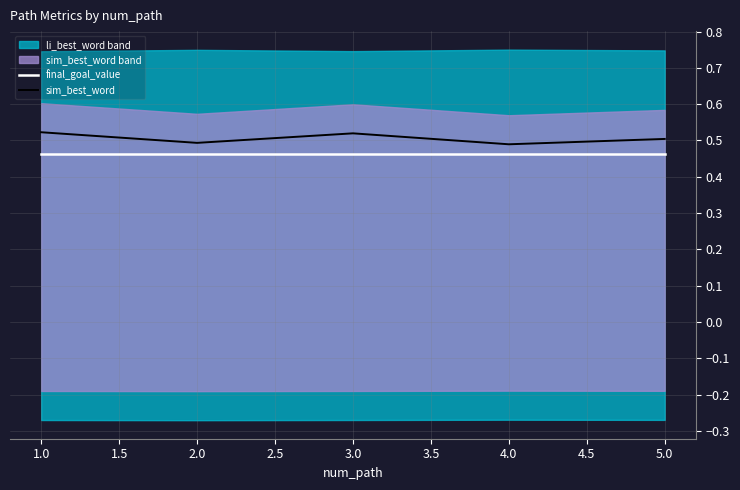

True or false: final_goal_value and sim_best_word cross at least once.

False